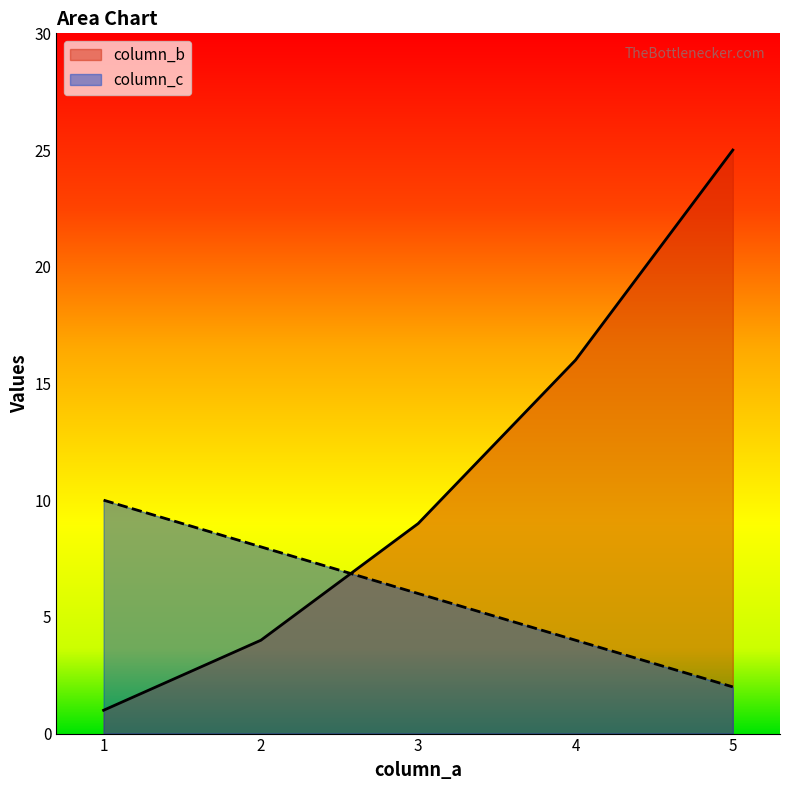

Which series has the largest range (max minus min)?

column_b